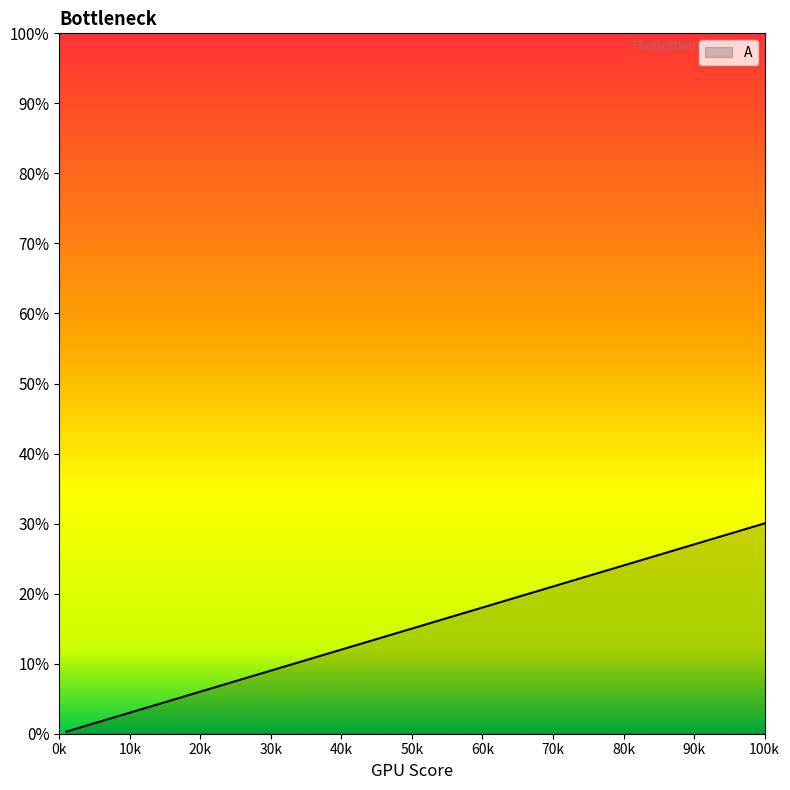

How many lines are shown in the chart?

1